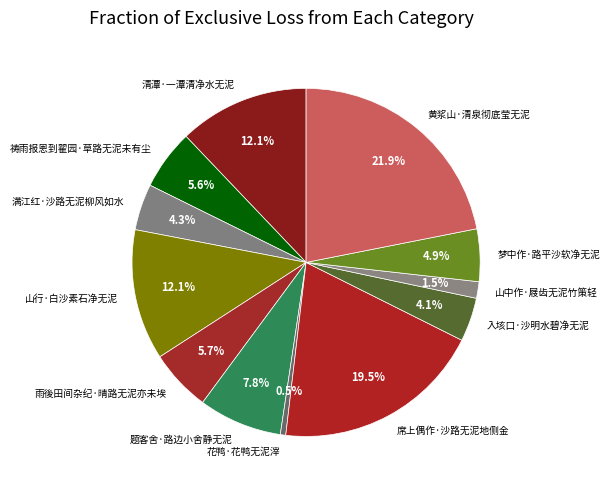

What portion of the pie excludes 祷雨报恩到翟园·草路无泥未有尘?

94.4%